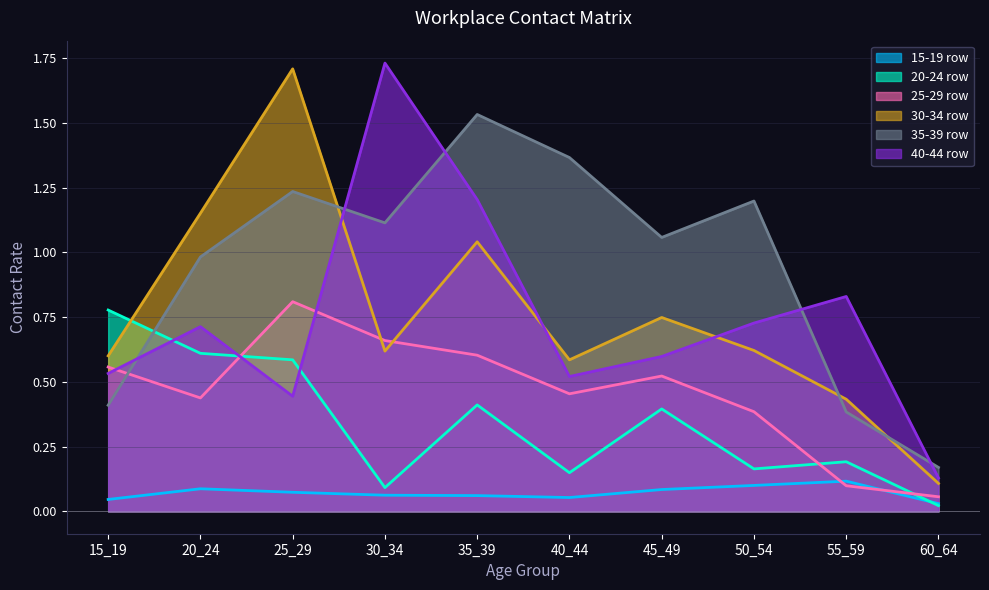

Reading left to right, what are all the values shown in this chart?

row2: 0.0	0.1	0.1	0.1	0.1	0.1	0.1	0.1	0.1	0.0
row3: 0.8	0.6	0.6	0.1	0.4	0.1	0.4	0.2	0.2	0.0
row4: 0.6	0.4	0.8	0.7	0.6	0.5	0.5	0.4	0.1	0.1
row5: 0.6	1.2	1.7	0.6	1.0	0.6	0.7	0.6	0.4	0.1
row6: 0.4	1.0	1.2	1.1	1.5	1.4	1.1	1.2	0.4	0.2
row7: 0.5	0.7	0.4	1.7	1.2	0.5	0.6	0.7	0.8	0.1